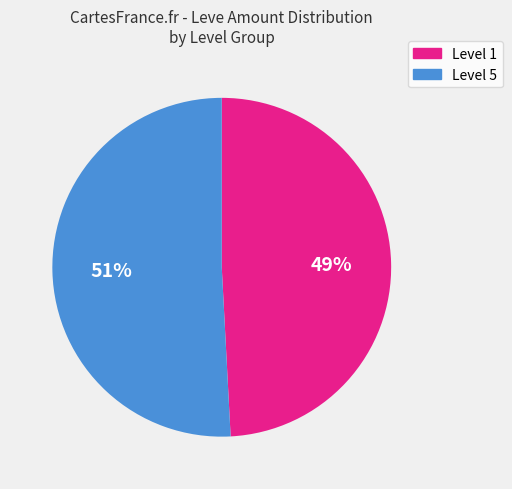

What percentage is the Level 5 slice, to the nearest percent?

51%